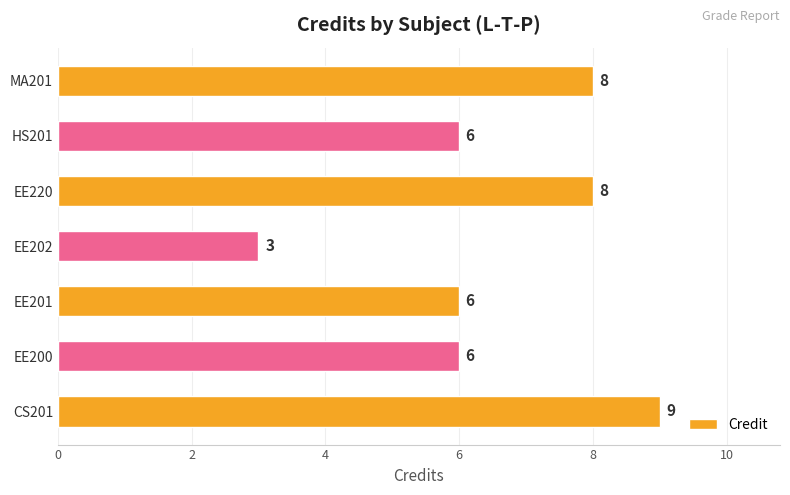

What is the sum of the values at EE201 and EE200?

12